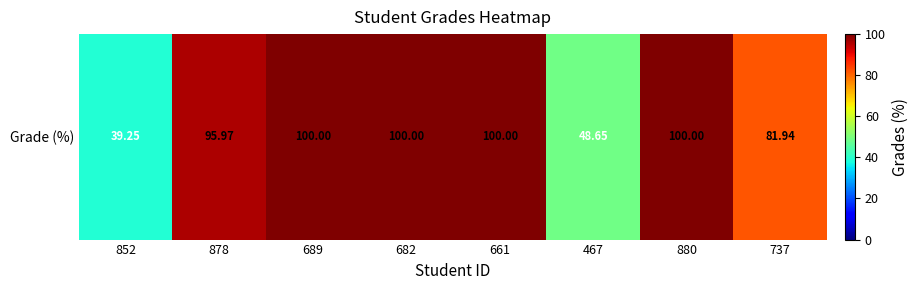

True or false: the data shows 100.0 at 689.

True